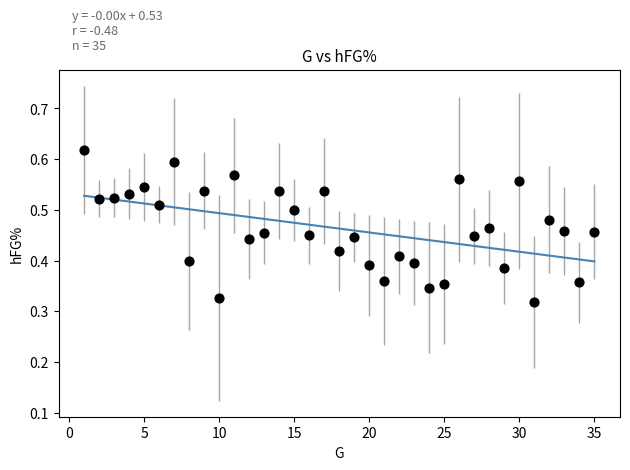

What is the range of X values (max minus min)?

34.0